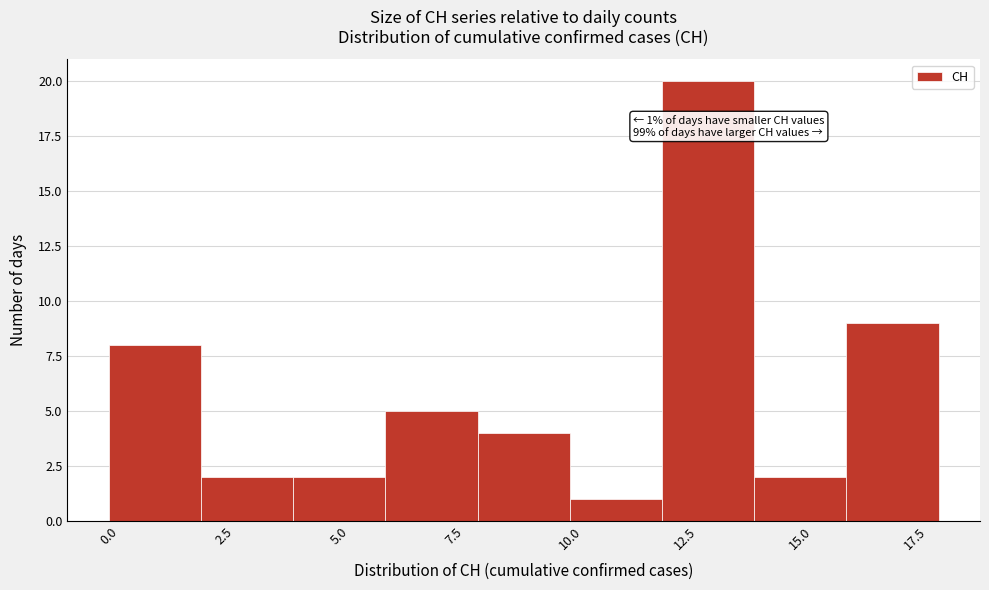

Over which range of the x-axis is the bar tallest?

12 to 14